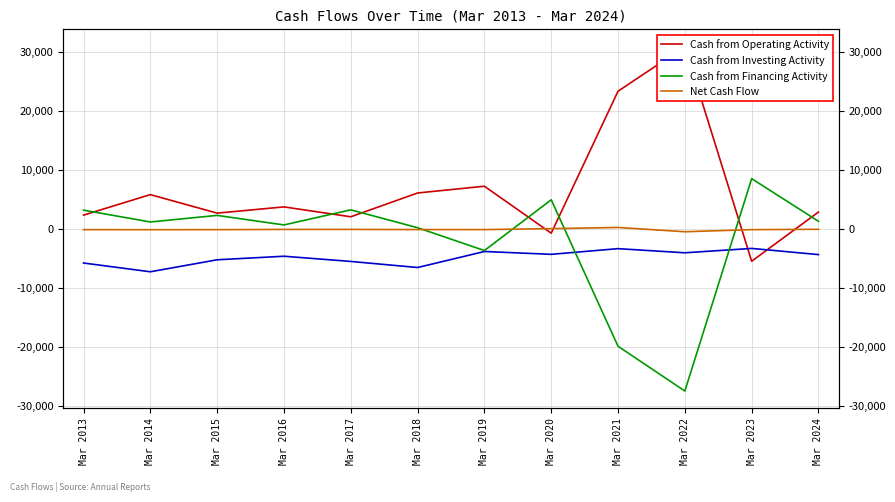

How many interior local peaks does the Cash from Operating Activity series have?

4